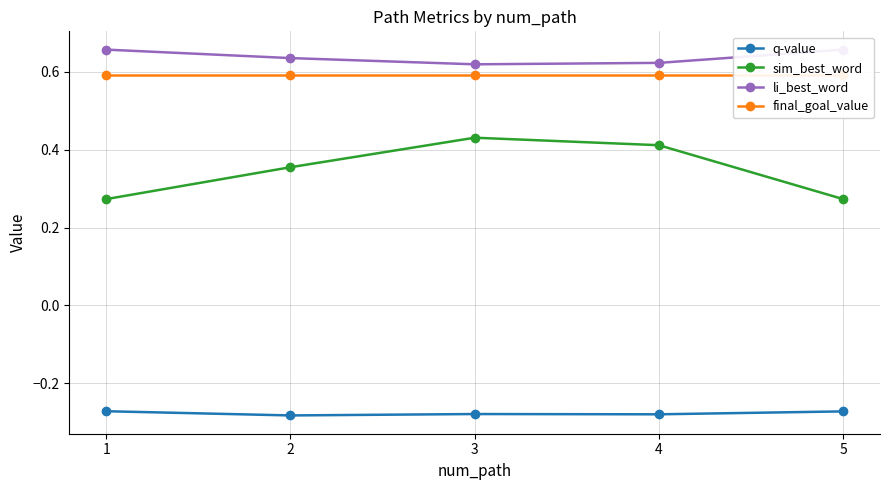

True or false: q-value and li_best_word cross at least once.

False